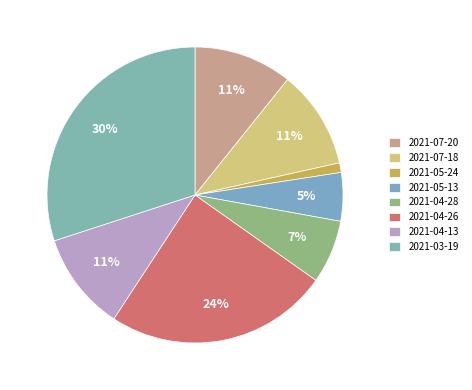

What percentage is the 2021-04-26 slice, to the nearest percent?

24%